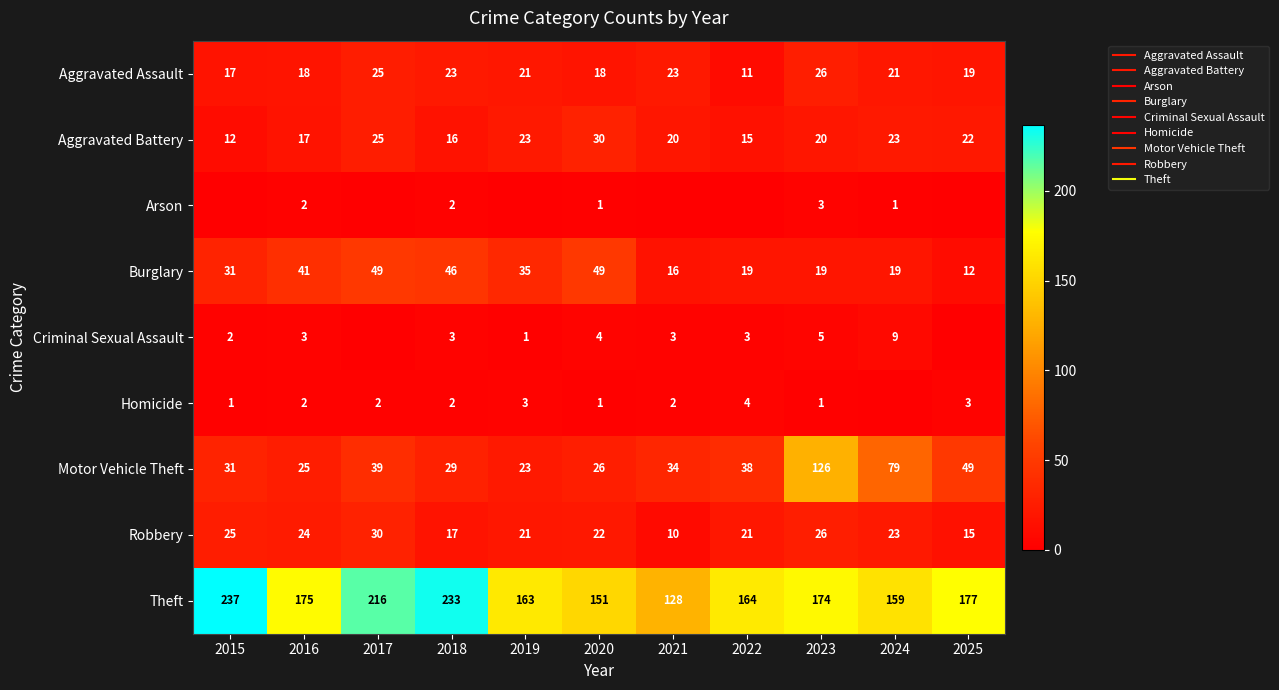

What is the approximate value of Theft at 2016, to the nearest 10?

180